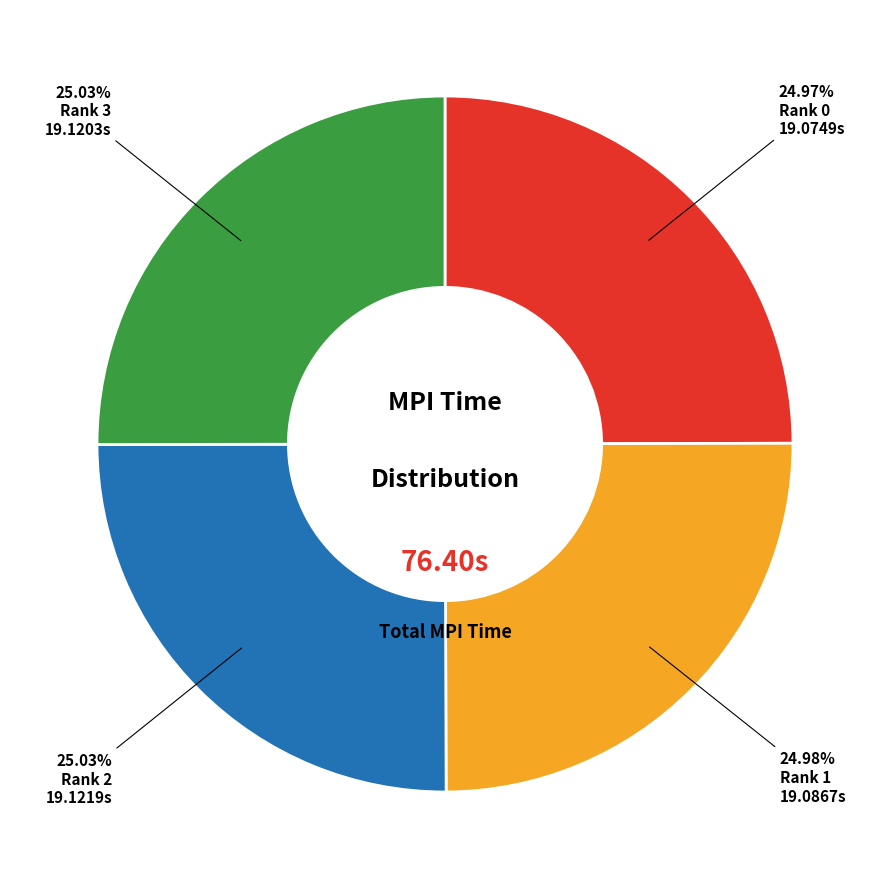

Is there any slice that represents more than half of the pie?

No